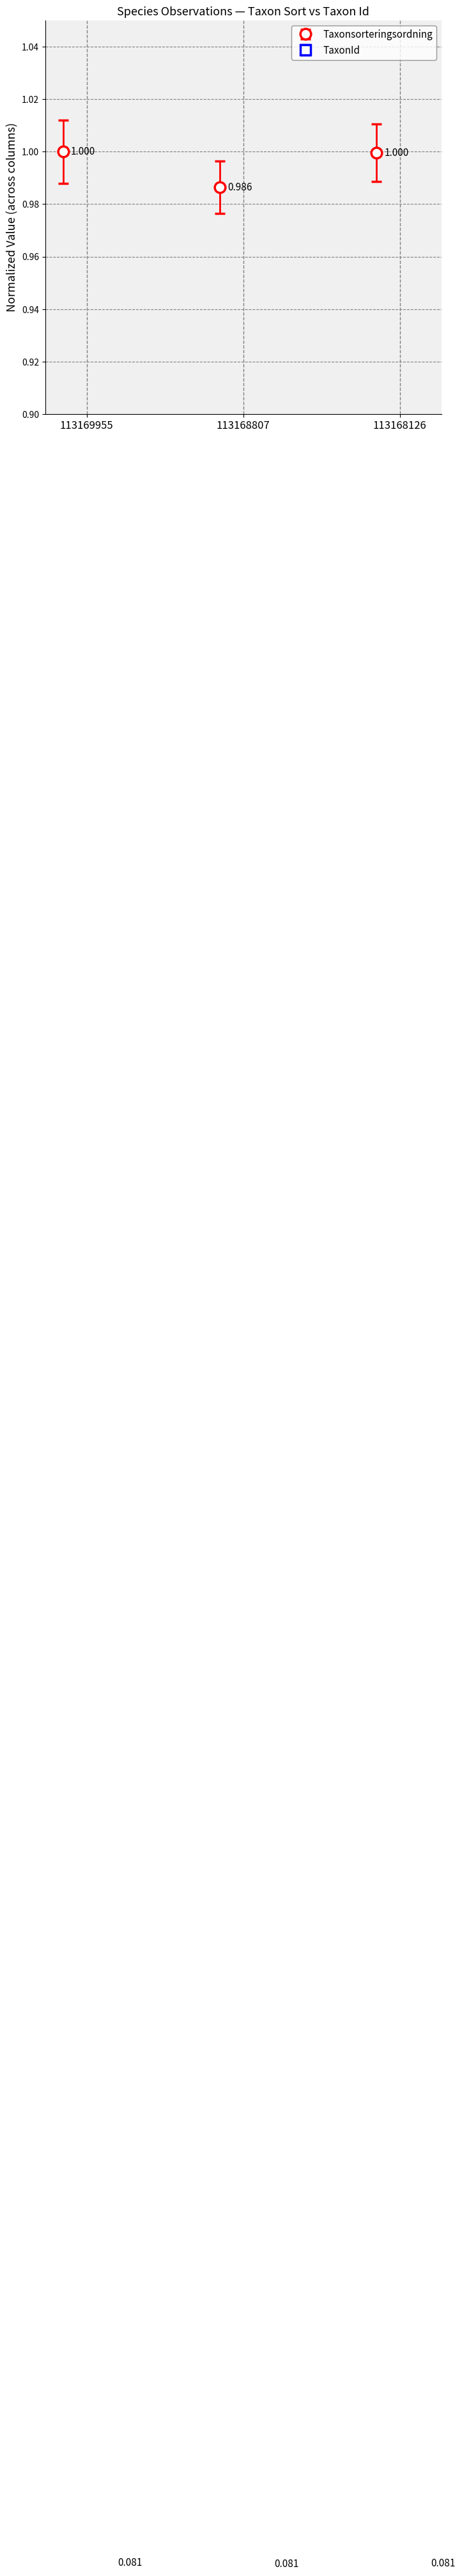

Count the number of categories in the chart.

3